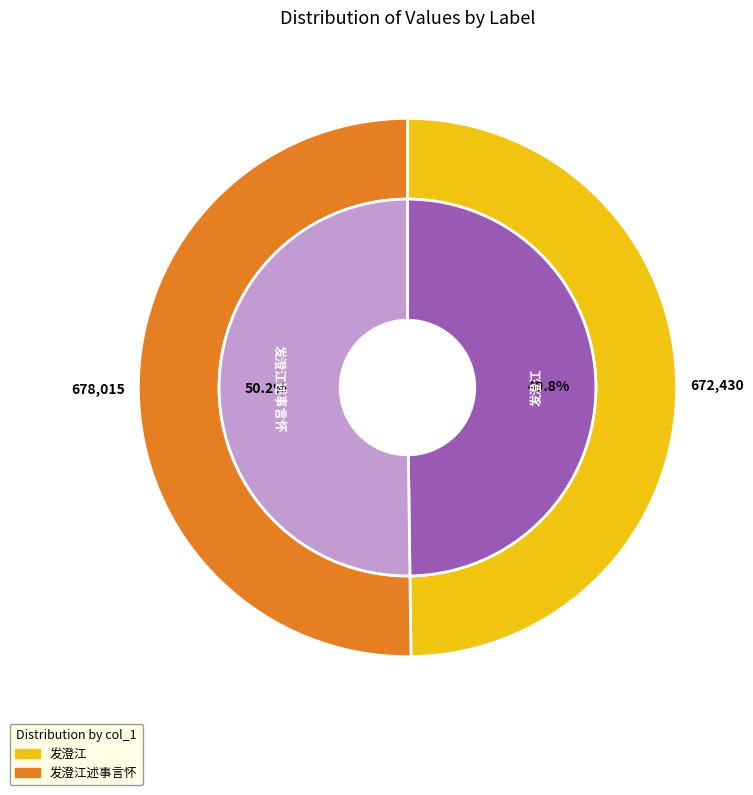

Is it true that 发澄江 is 50% of the pie?

True